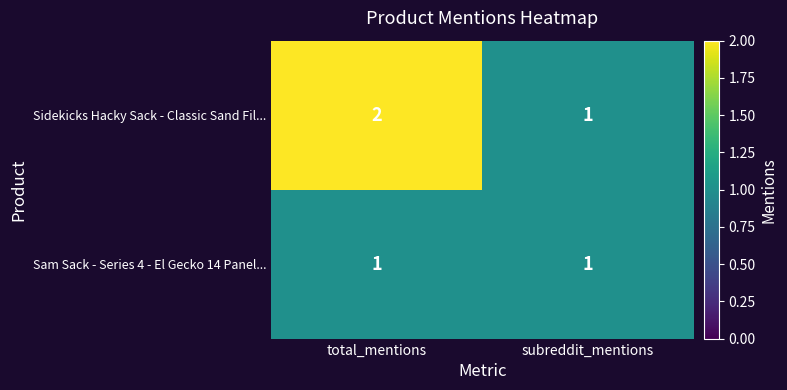

Rank the series by their maximum value, from highest to lowest.

Sidekicks Hacky Sack - Classic Sand Fil..., Sam Sack - Series 4 - El Gecko 14 Panel...